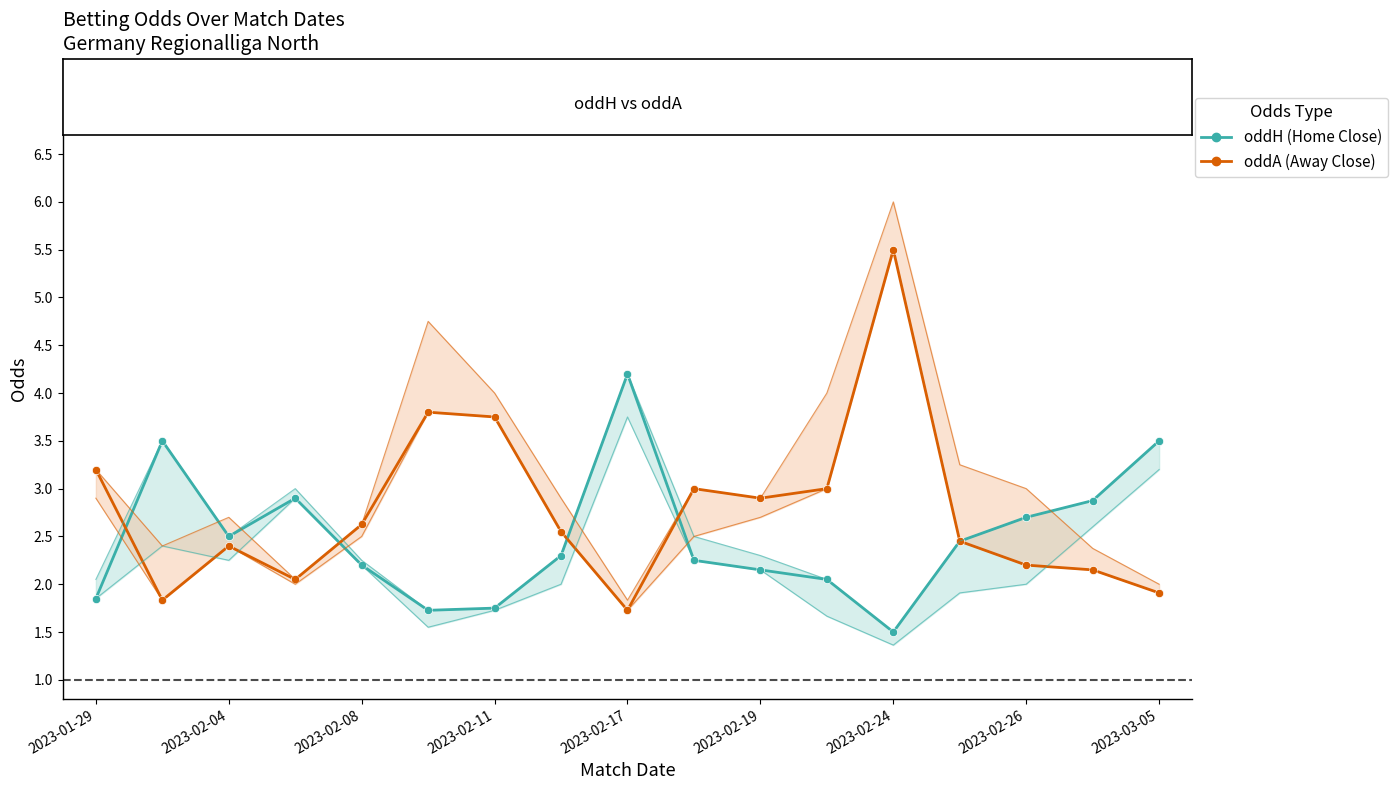

The value of oddH (Home Close) at 10 is 1.0. True or false?

False